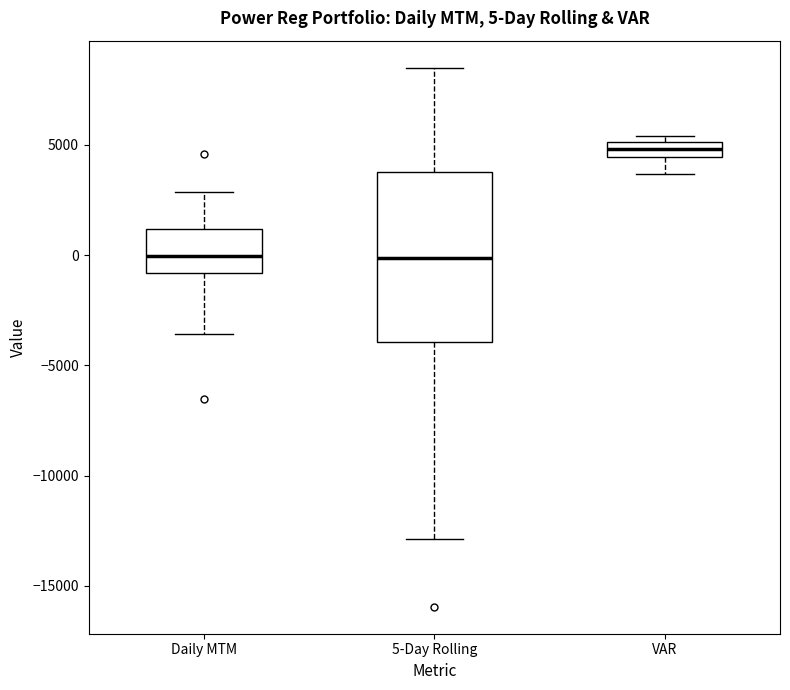

Comparing the boxes themselves (not the whiskers), which one is the tallest?

5-Day Rolling